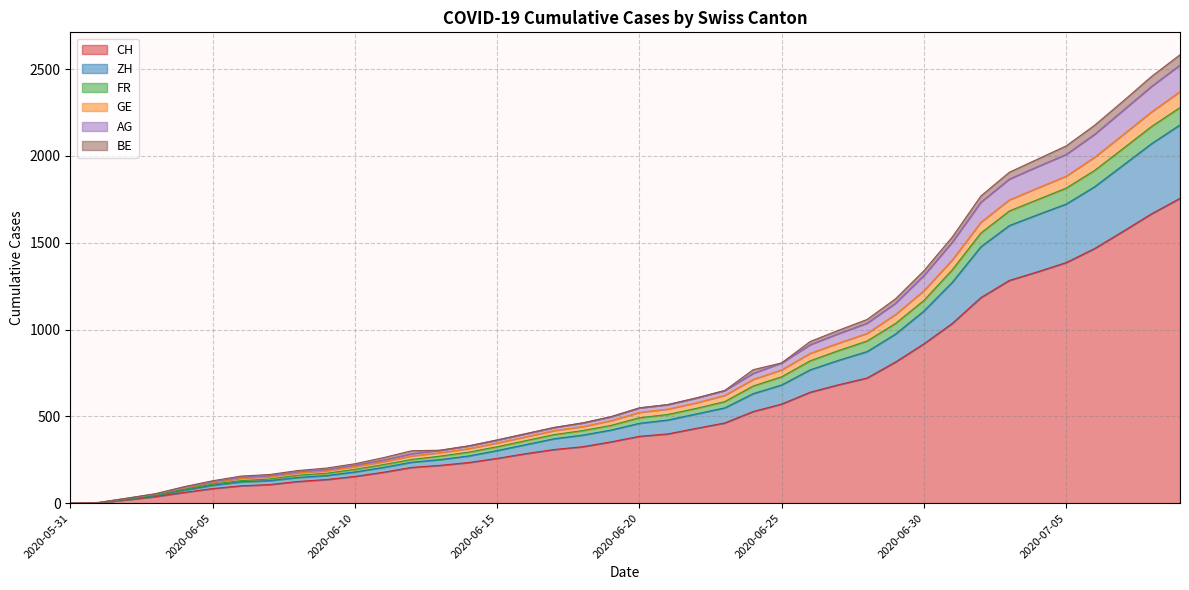

Where is ZH nearest to the value 1089?

2020-06-30